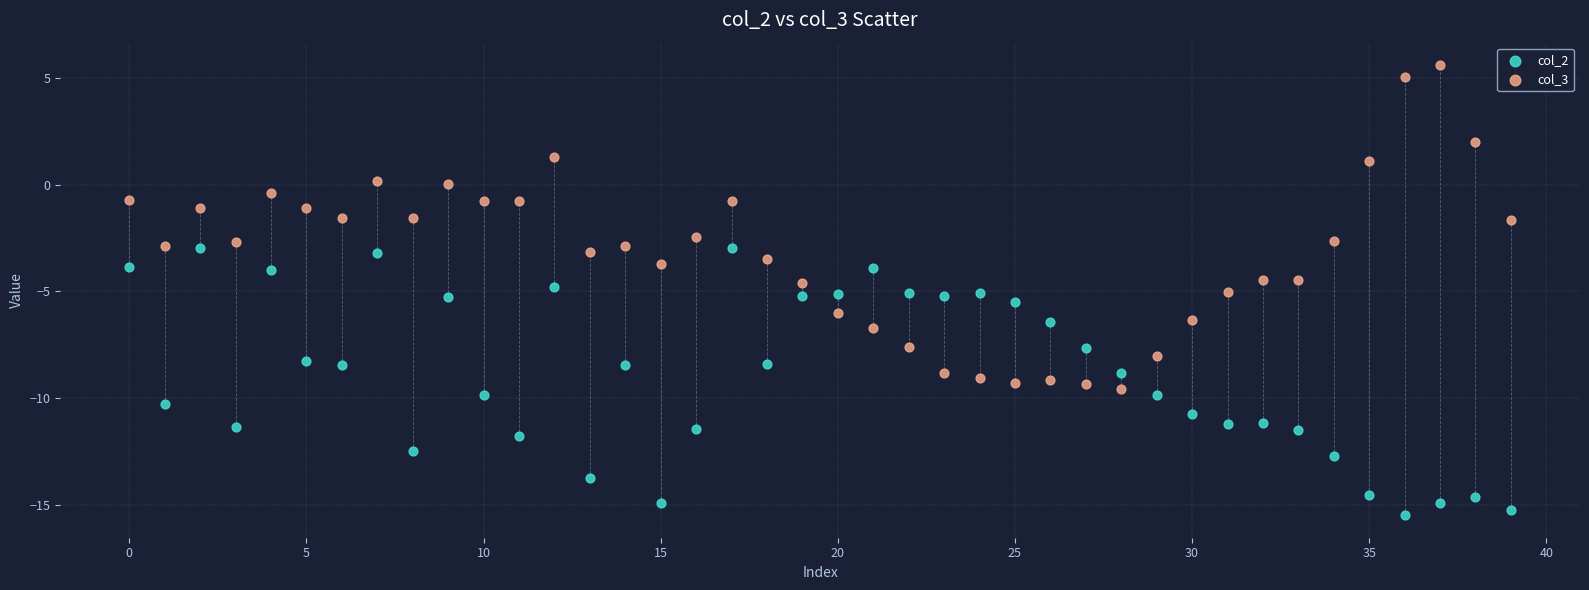

Across all data points, what is the range of Y values (max minus min)?

21.1